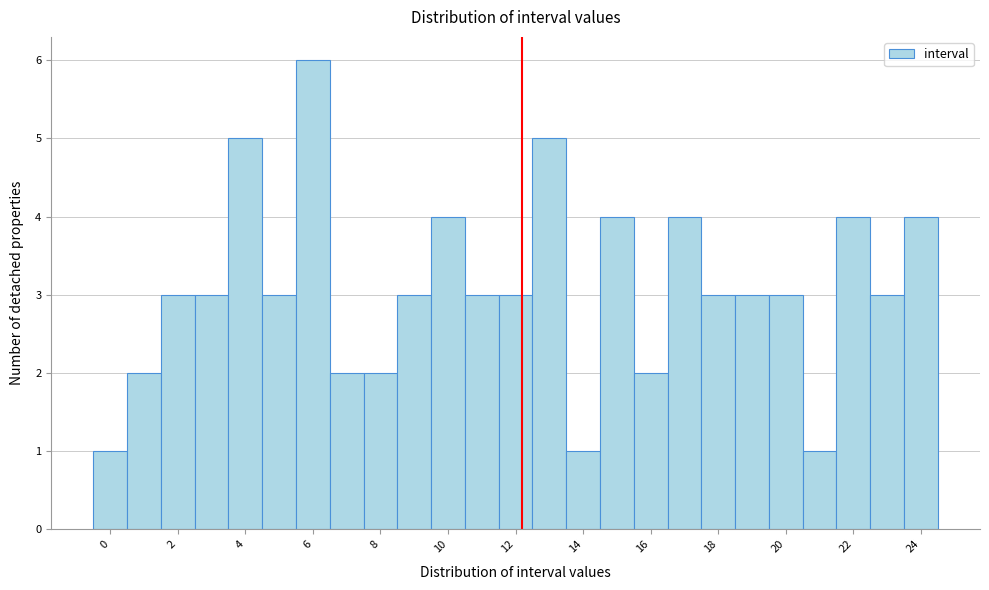

Reading left to right, transcribe this chart: for each bar, give the range it covers on the x-axis and its height. Neither the bar edges nor the heights are printed on the chart, so give them approximately, as read against the axes.

-0.5 to 0.5: 1
0.5 to 1.5: 2
1.5 to 2.5: 3
2.5 to 3.5: 3
3.5 to 4.5: 5
4.5 to 5.5: 3
5.5 to 6.5: 6
6.5 to 7.5: 2
7.5 to 8.5: 2
8.5 to 9.5: 3
9.5 to 10.5: 4
10.5 to 11.5: 3
11.5 to 12.5: 3
12.5 to 13.5: 5
13.5 to 14.5: 1
14.5 to 15.5: 4
15.5 to 16.5: 2
16.5 to 17.5: 4
17.5 to 18.5: 3
18.5 to 19.5: 3
19.5 to 20.5: 3
20.5 to 21.5: 1
21.5 to 22.5: 4
22.5 to 23.5: 3
23.5 to 24.5: 4